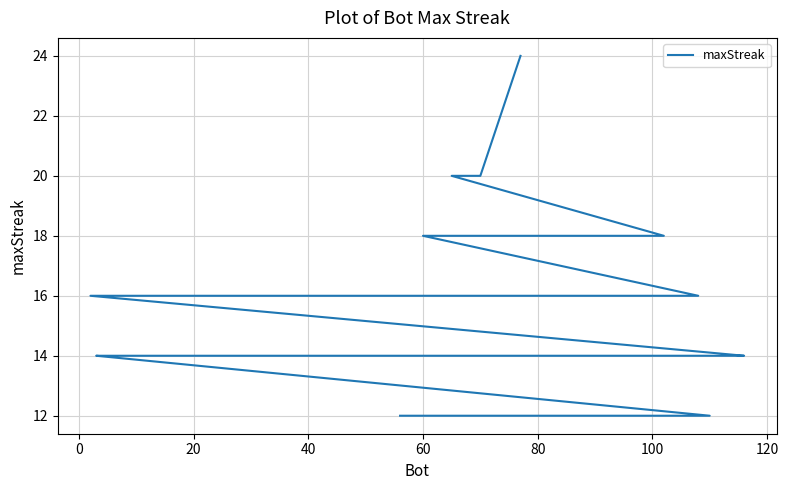

Is it true that the value at 30 is 22?

False